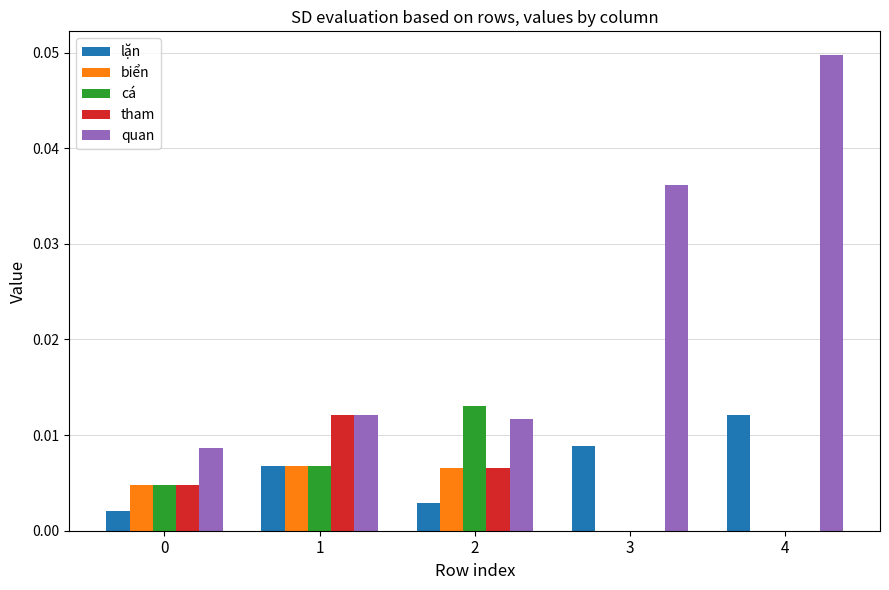

Which category has the highest value in the quan series?

4